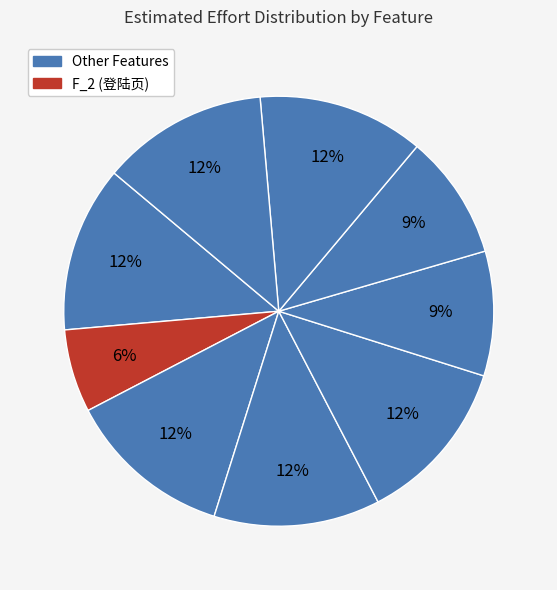

To the nearest percent, what is the difference between the largest and smallest slice percentages?

6%